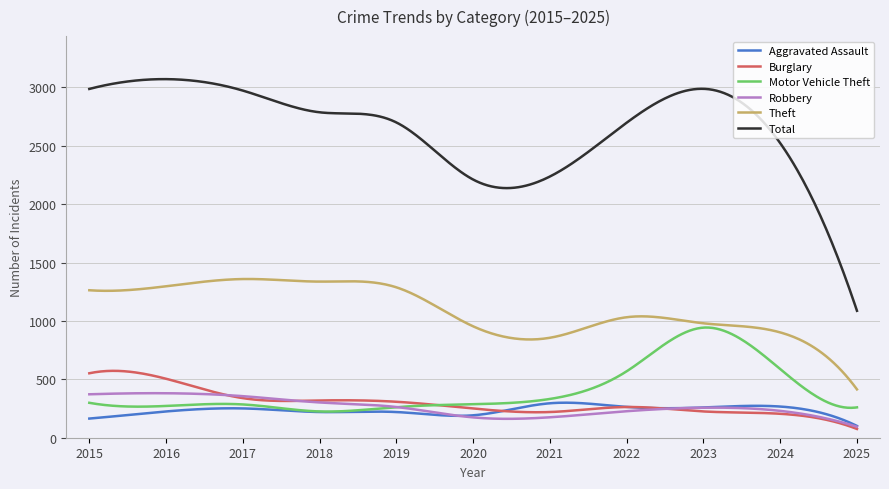

Which series has the widest spread of values?

Total